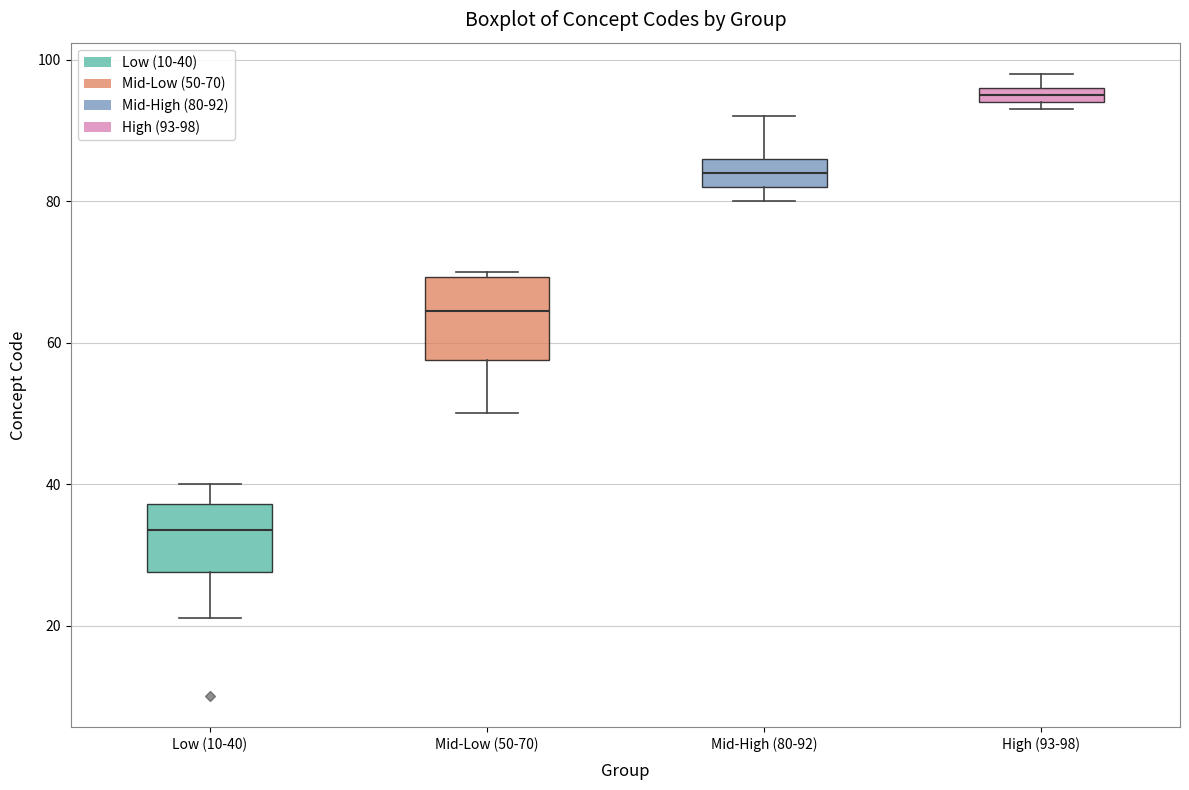

Which box has the lowest median line?

Low (10-40)